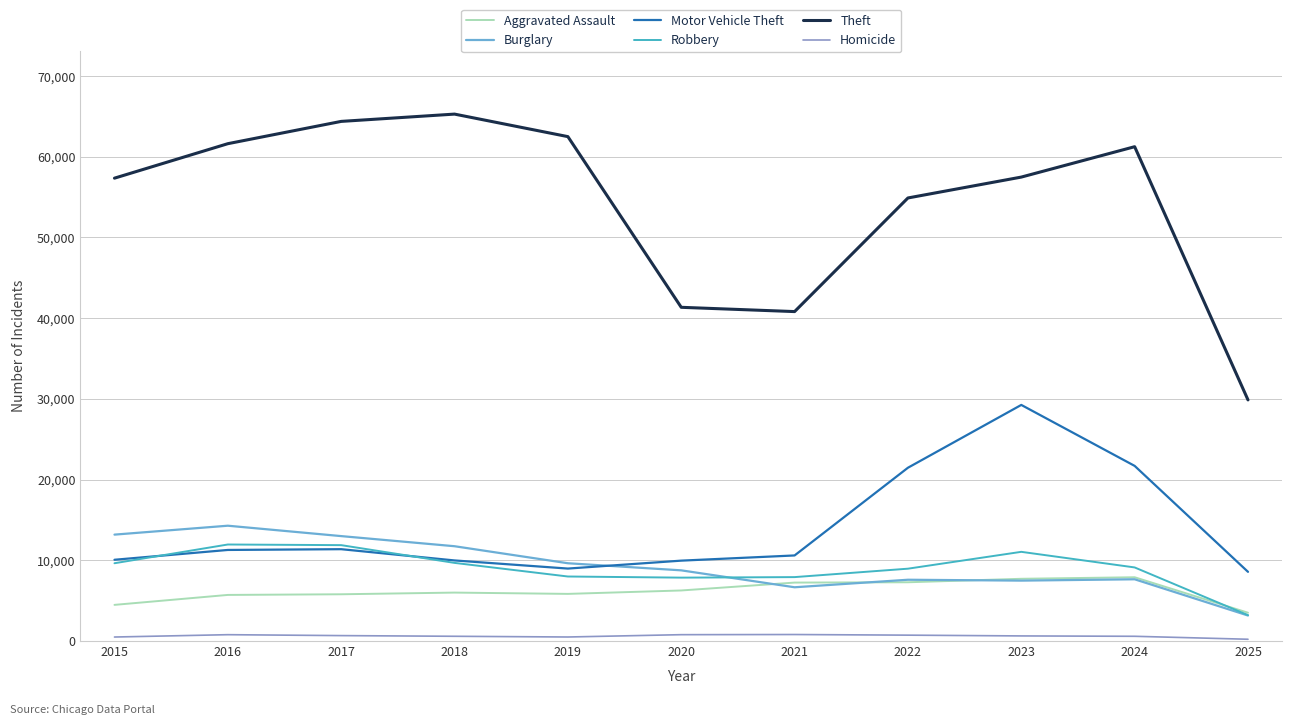

How many lines are shown in the chart?

6